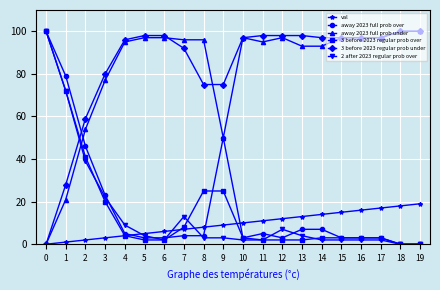

How many categories are shown in the chart?

20